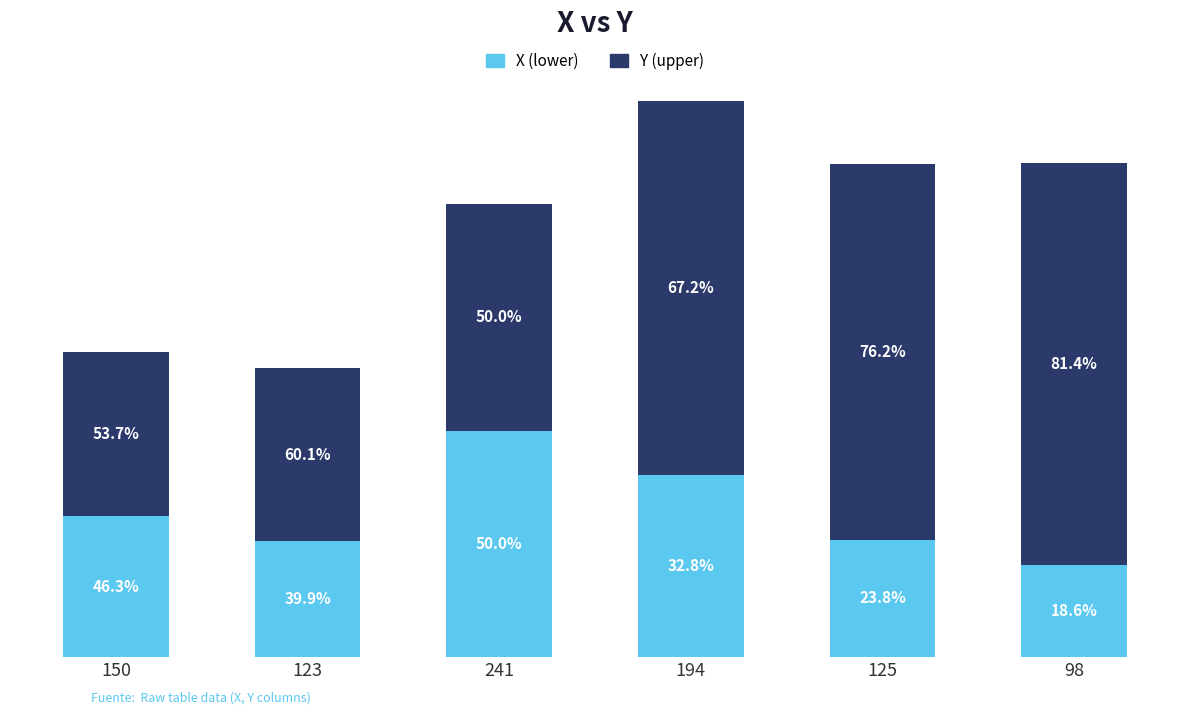

Does the chart contain any negative values?

No